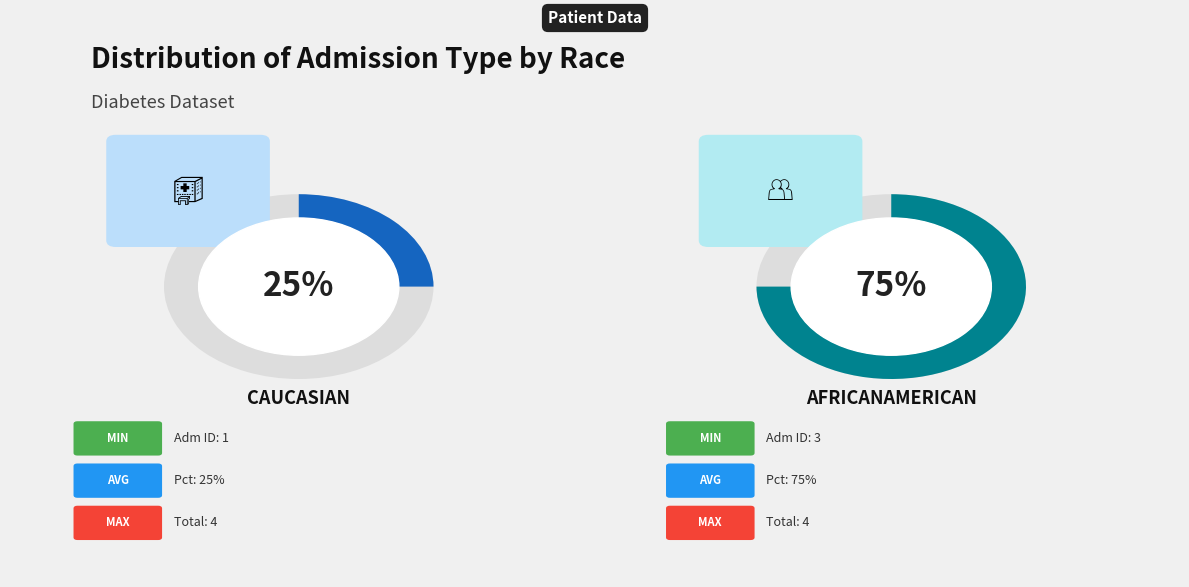

The Caucasian slice represents 25% of the pie. True or false?

True